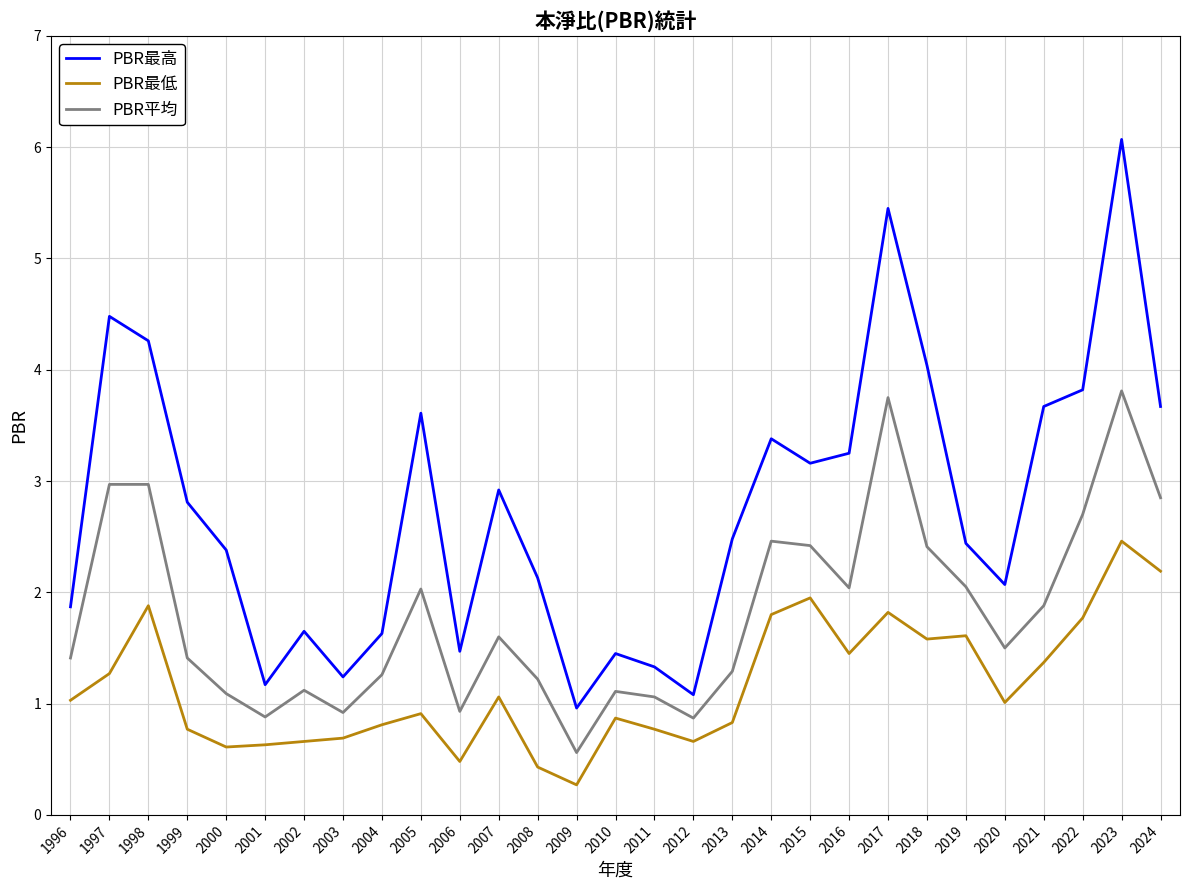

At which label does PBR平均 reach its minimum?

2009